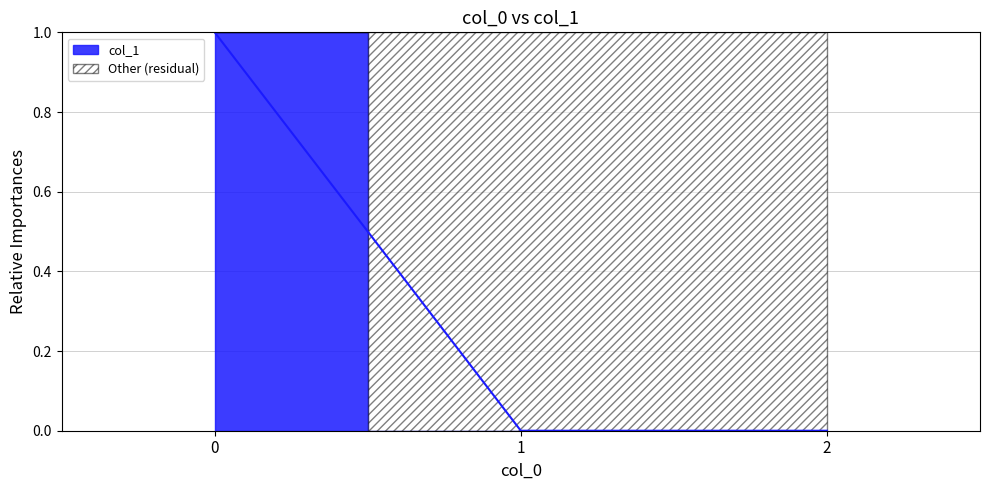

List the labels in order of value, smallest first.

1, 2, 0